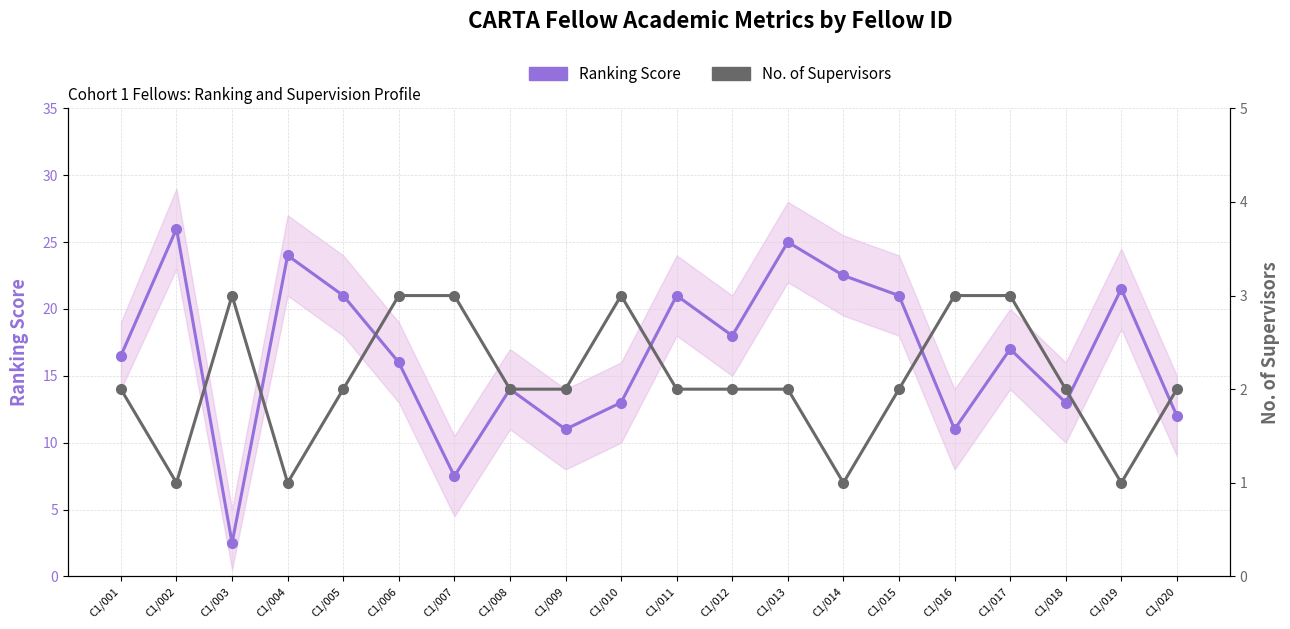

What is the lowest value of the No. of Supervisors series?

1.0